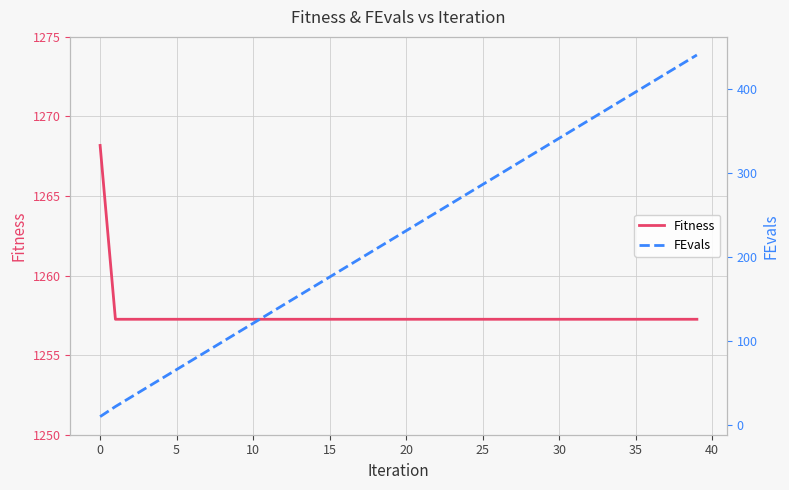

Is it true that FEvals equals 195.7 at 31?

False